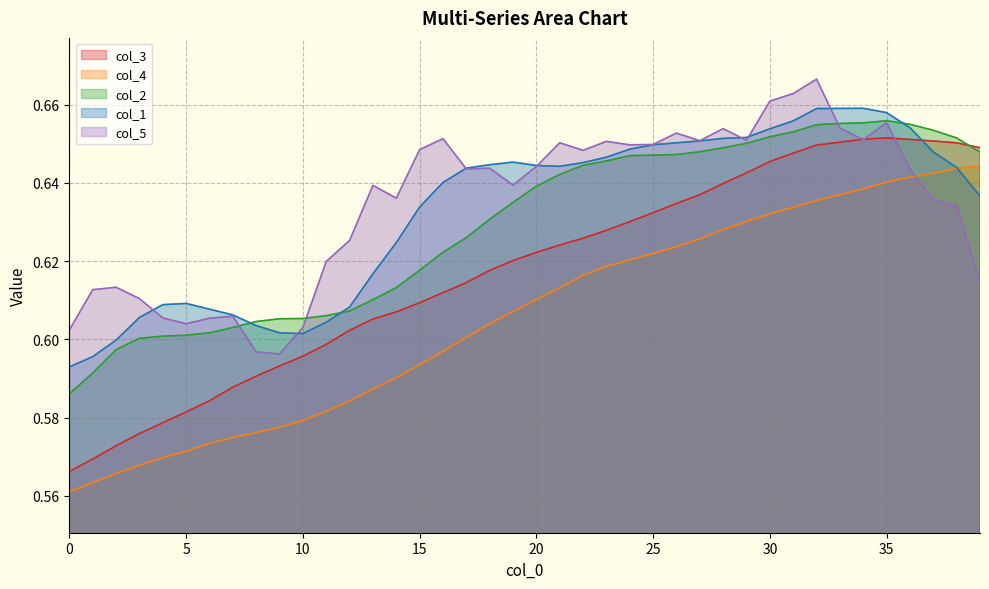

Rank the series by their maximum value, from highest to lowest.

col_5, col_1, col_2, col_3, col_4